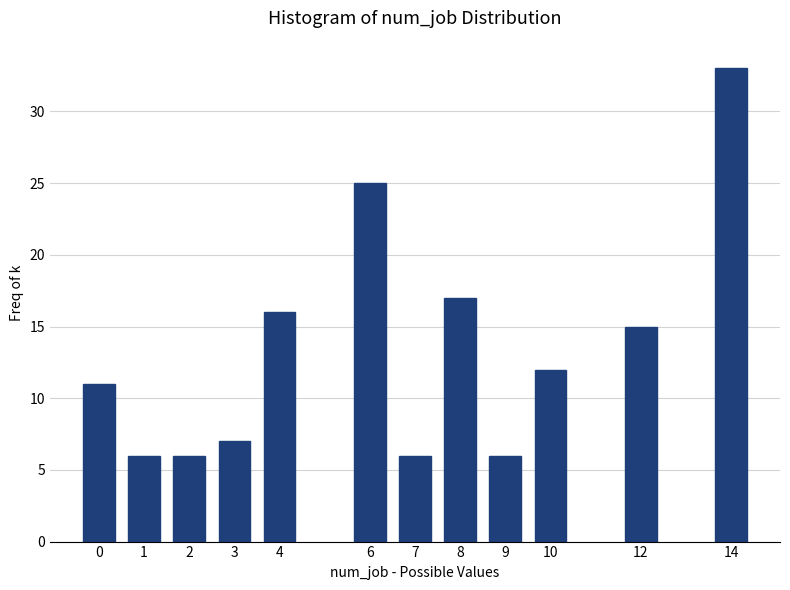

Reading left to right, what are all the values shown in this chart?

0=11	1=6	2=6	3=7	4=16	6=25	7=6	8=17	9=6	10=12	12=15	14=33